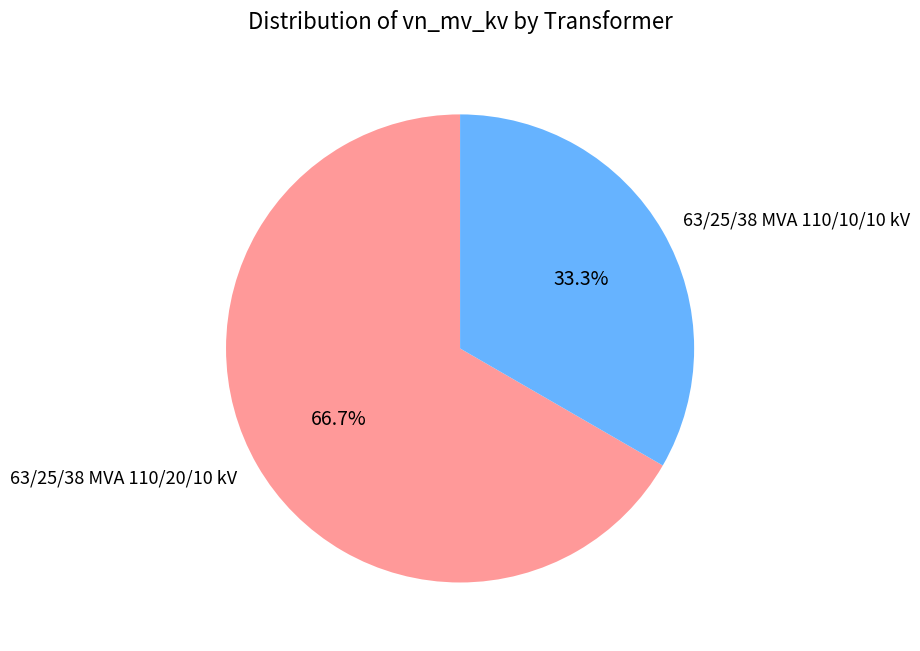

Do 63/25/38 MVA 110/10/10 kV and 63/25/38 MVA 110/20/10 kV together represent more than half of the pie?

Yes